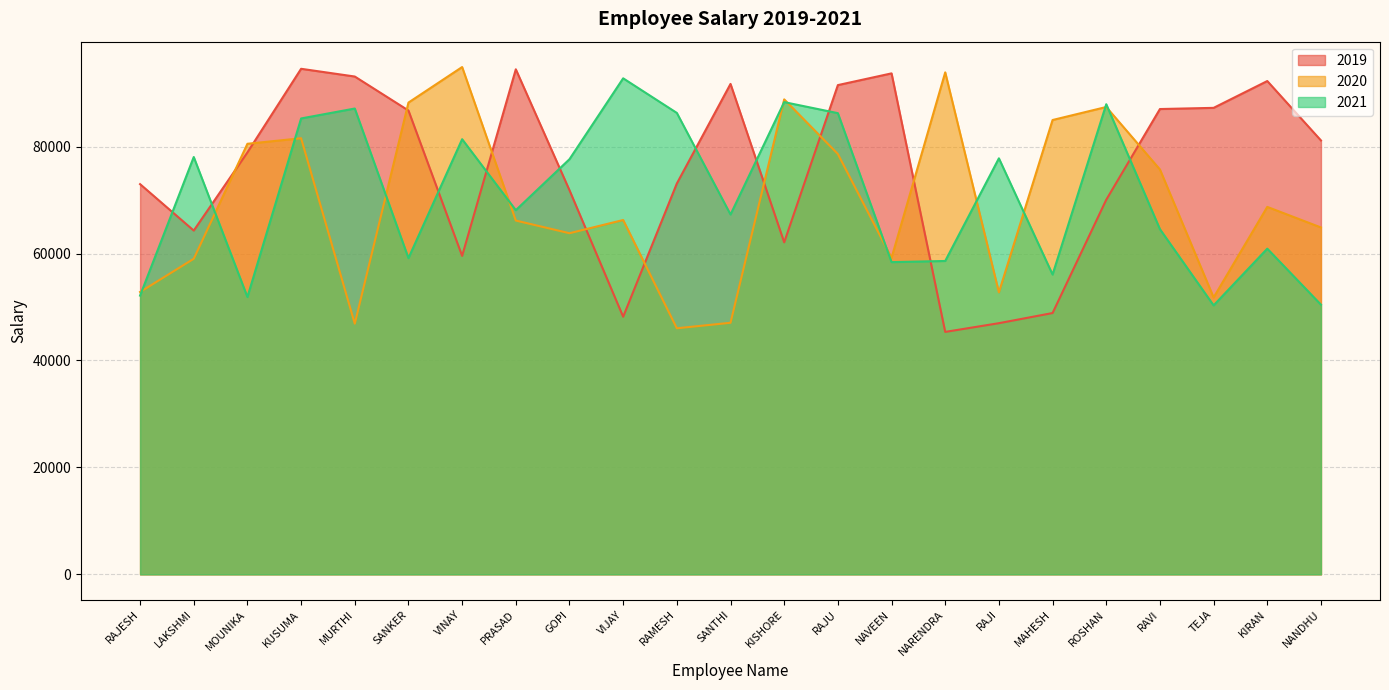

What is the maximum value for 2021?

92773